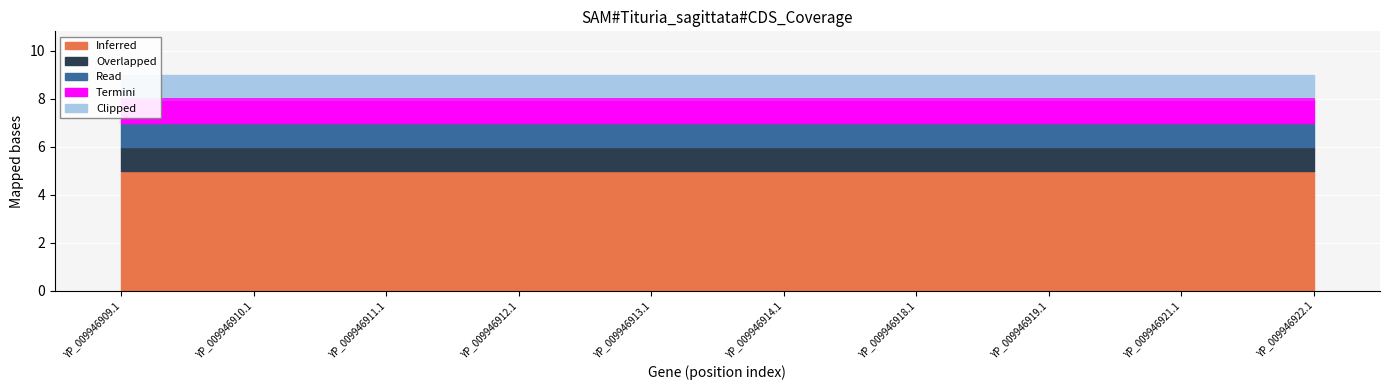

What is the smallest value displayed?

1